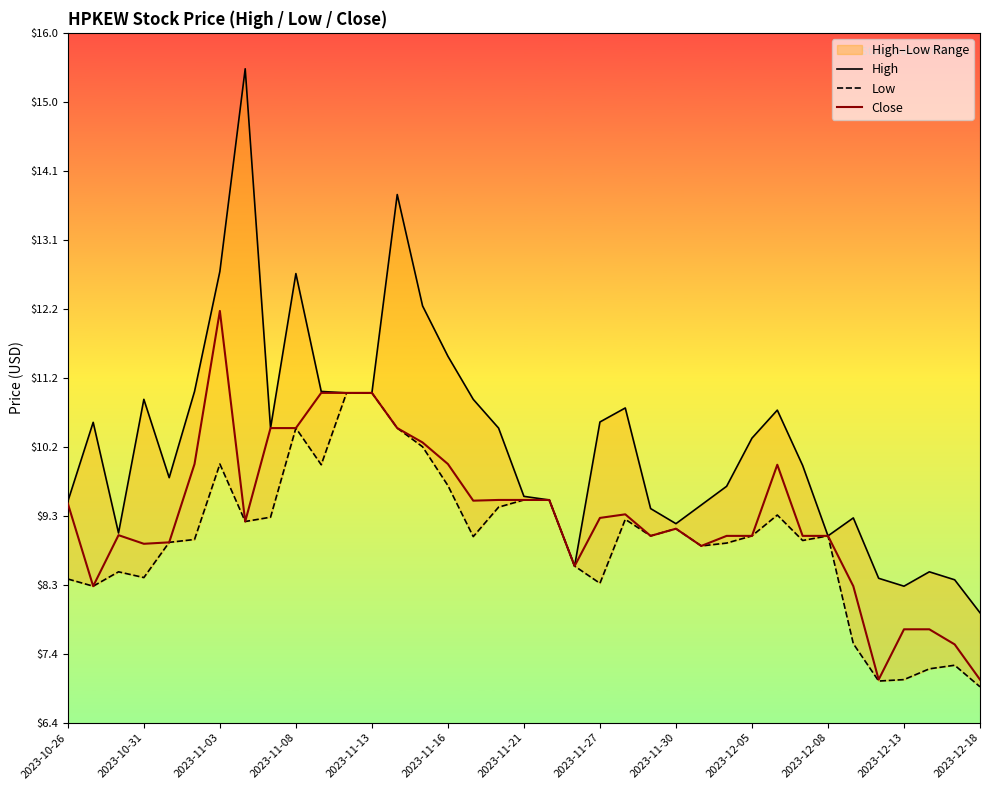

True or false: High and Low intersect in this chart.

False